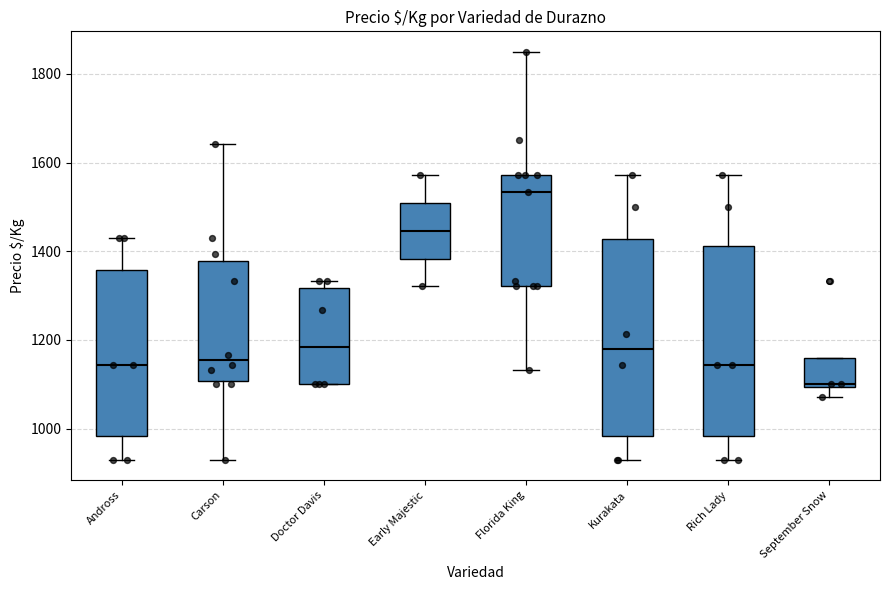

Which box has the highest median line?

Florida King